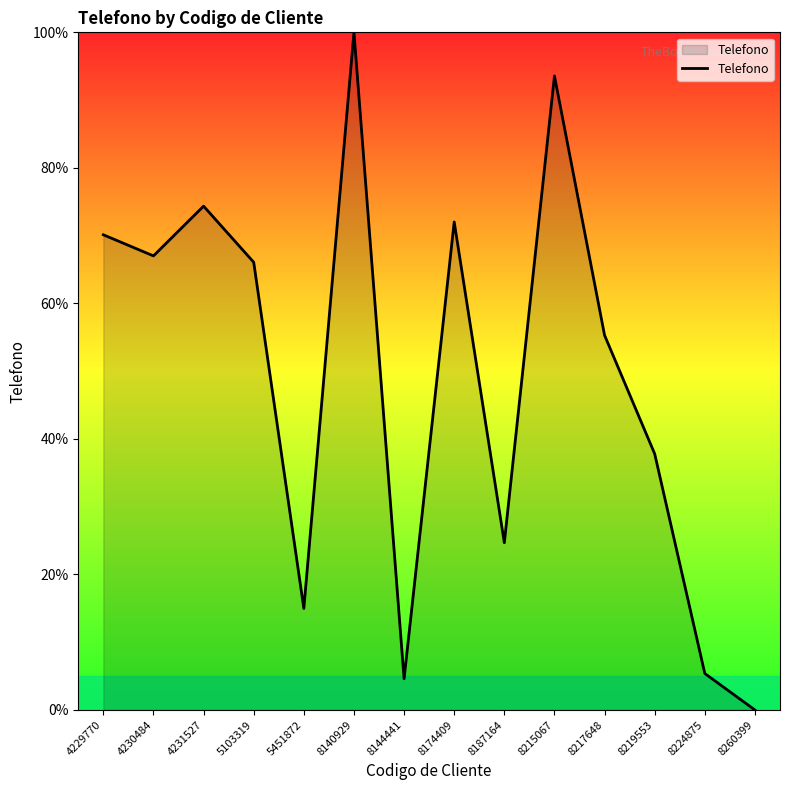

Which category has the highest value across all series?

8140929